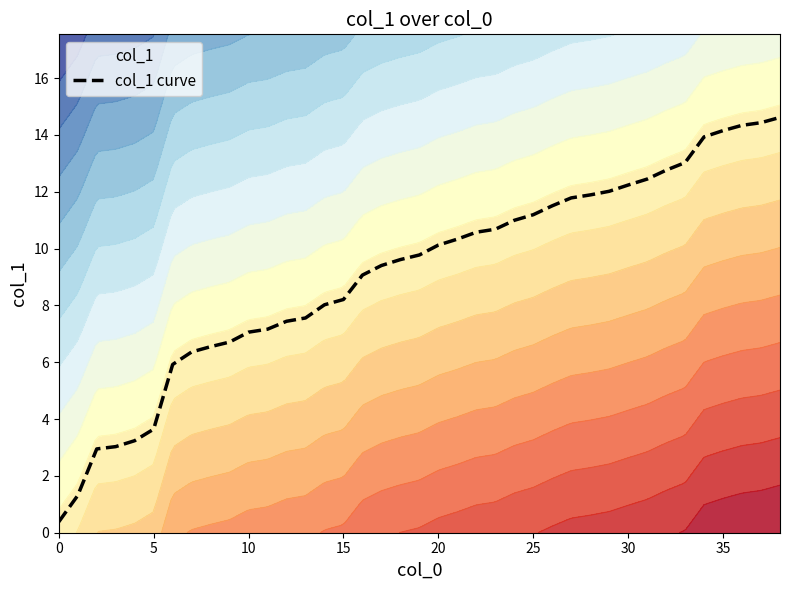

The chart shows a value of 15.1 at 16. True or false?

False